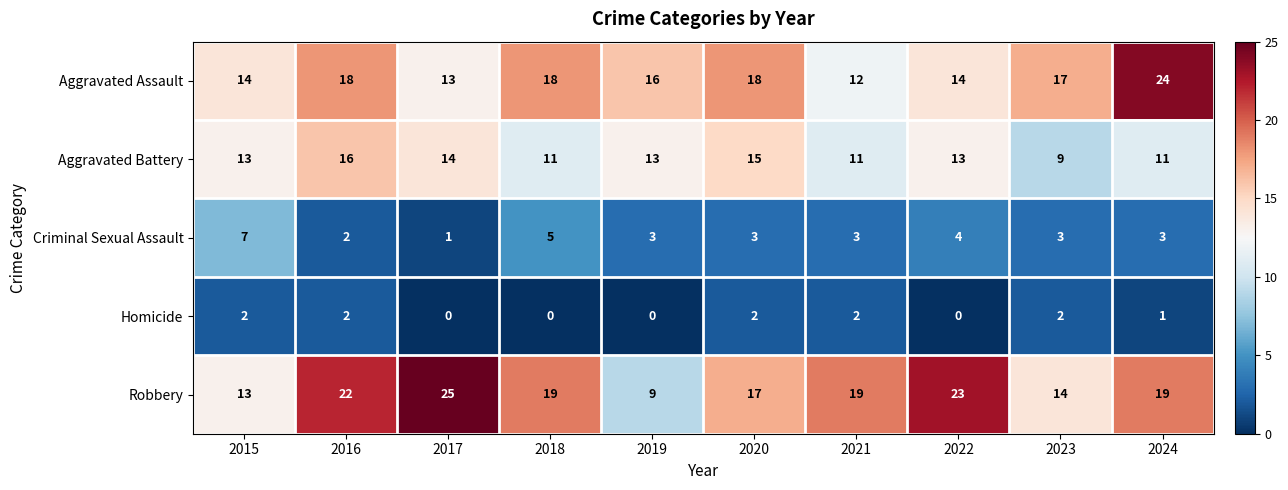

List the series in order of their peak value, highest first.

Robbery, Aggravated Assault, Aggravated Battery, Criminal Sexual Assault, Homicide